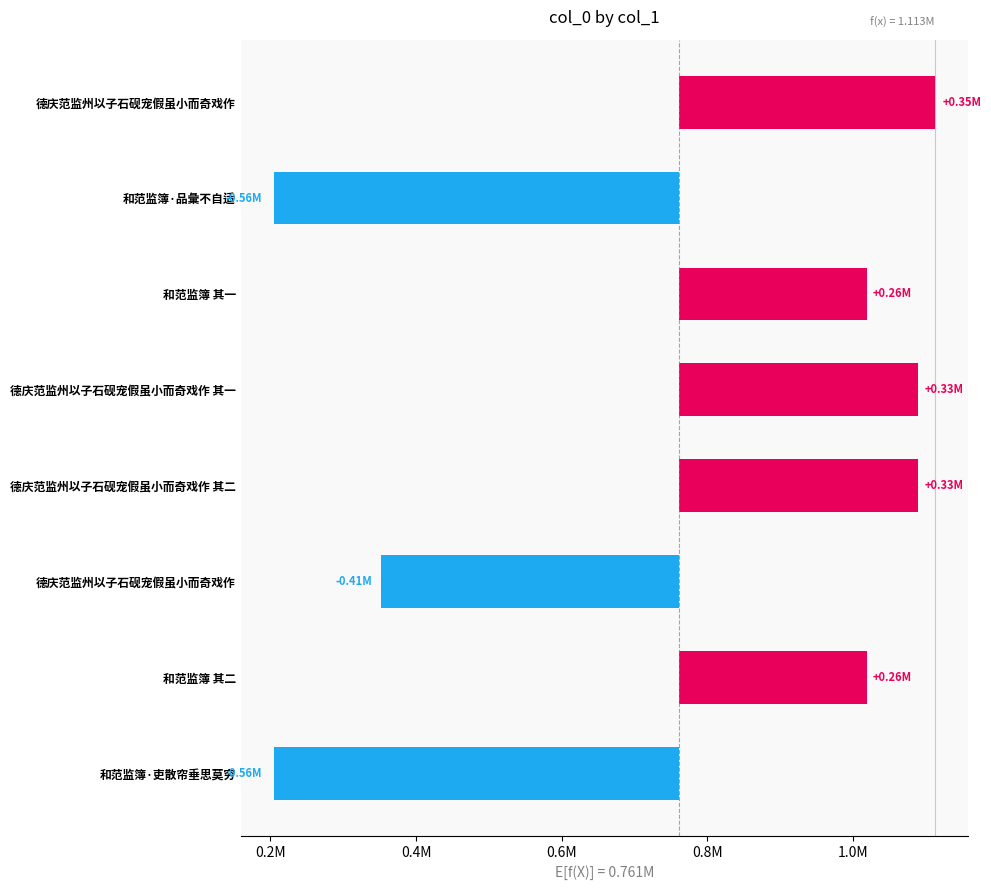

Are the bars grouped side by side (vs. stacked)?

No